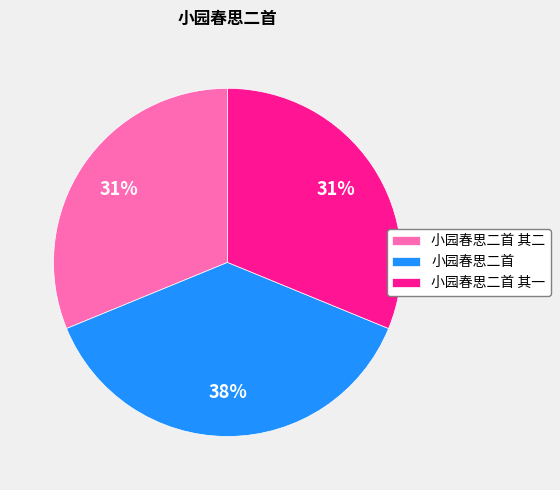

To the nearest percent, what is the combined percentage of 小园春思二首 其二 and 小园春思二首?

69%